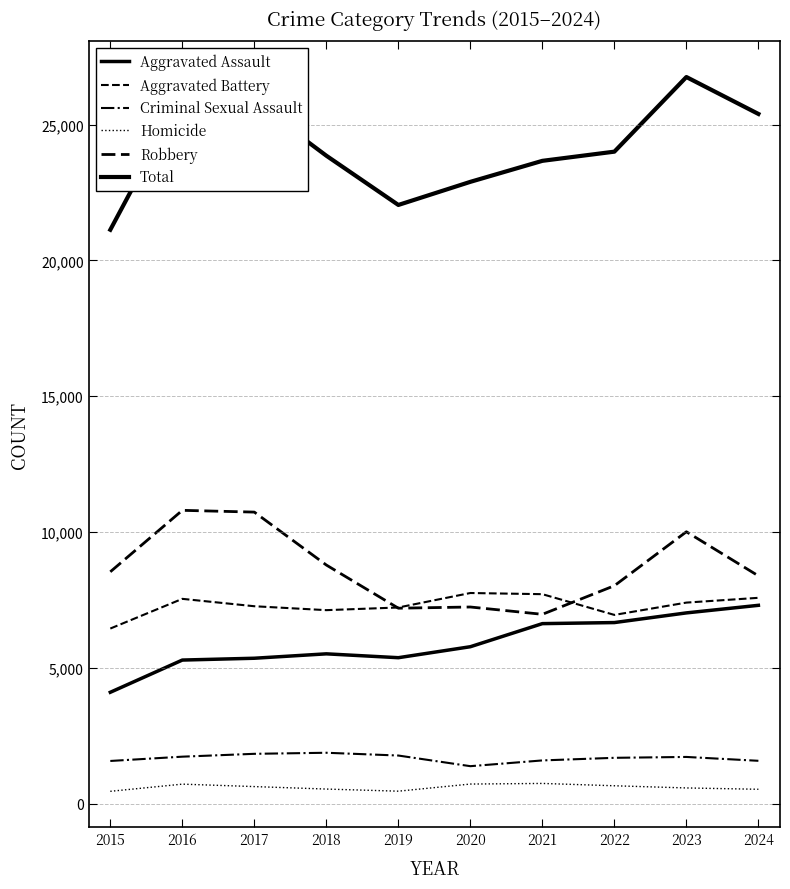

Count the number of categories in the chart.

10